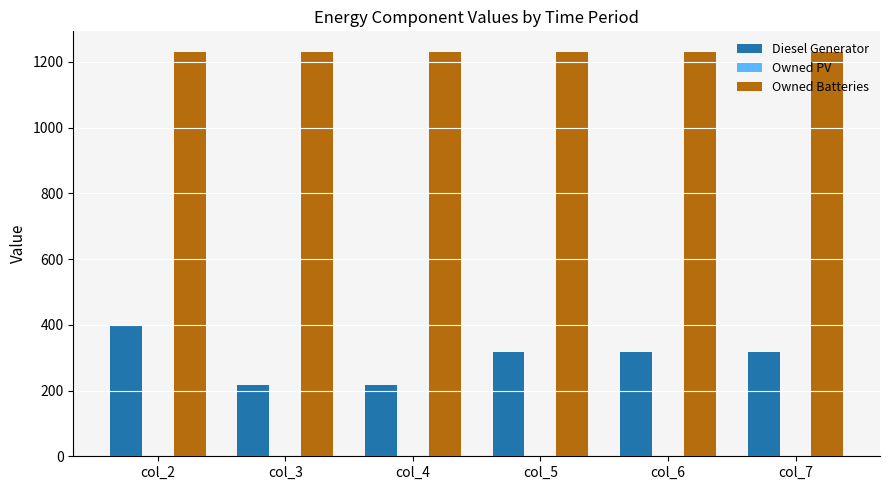

Which series has the largest total across all categories?

Owned Batteries